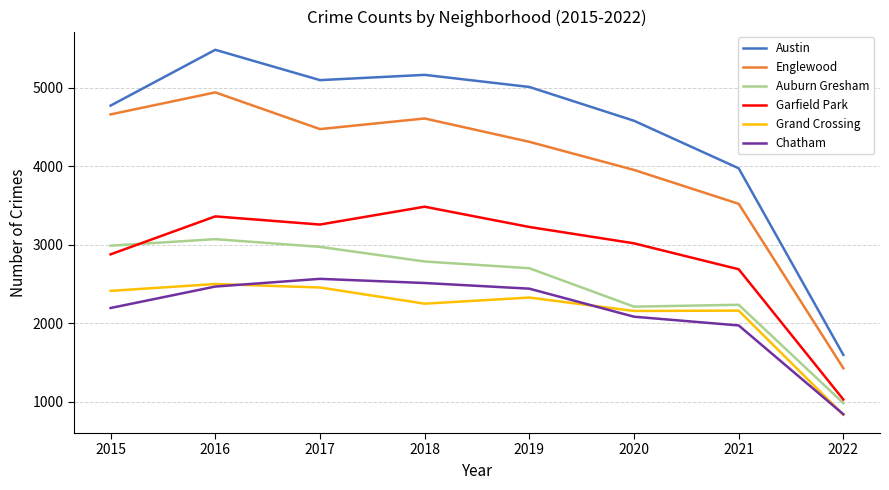

True or false: Auburn Gresham and Chatham cross at least once.

False